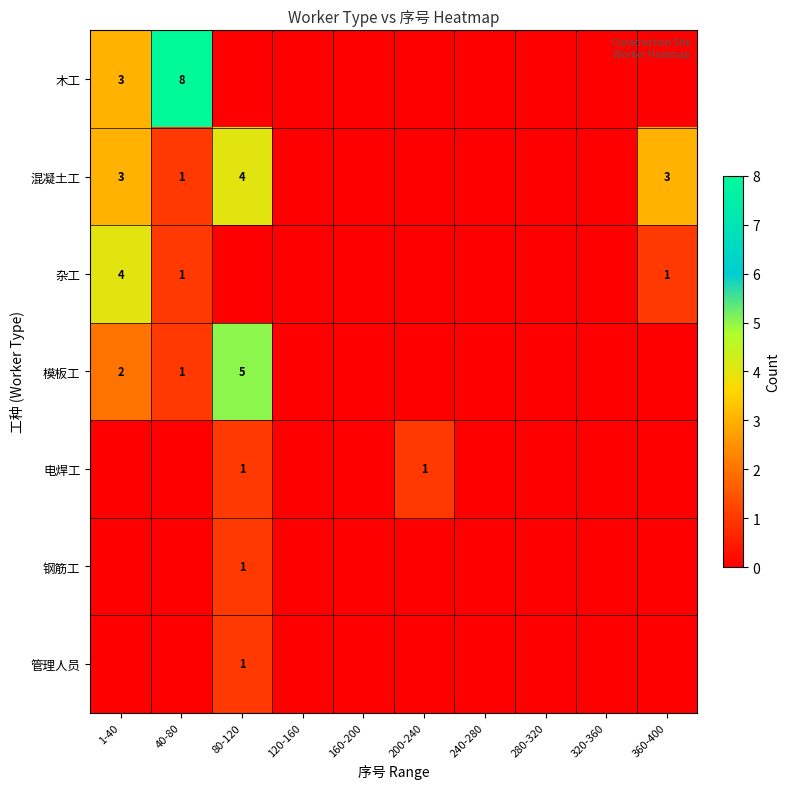

True or false: 管理人员 has a value of 2 at 80-120.

False